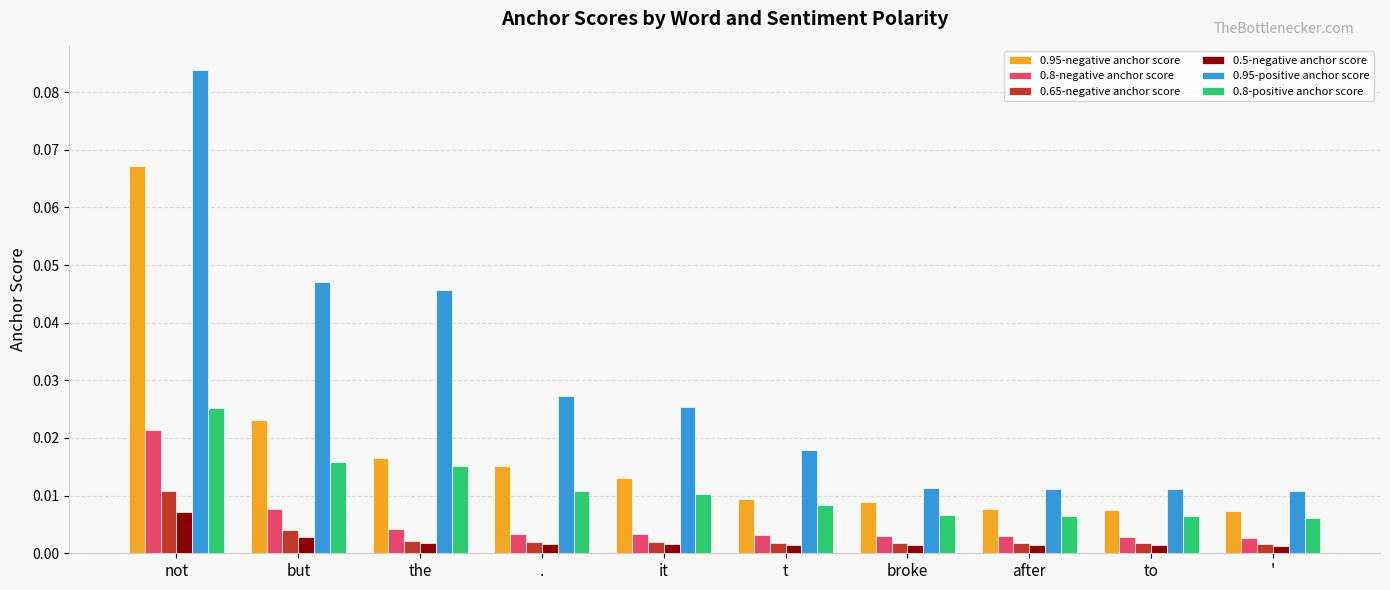

Which category has the highest value across all series?

not